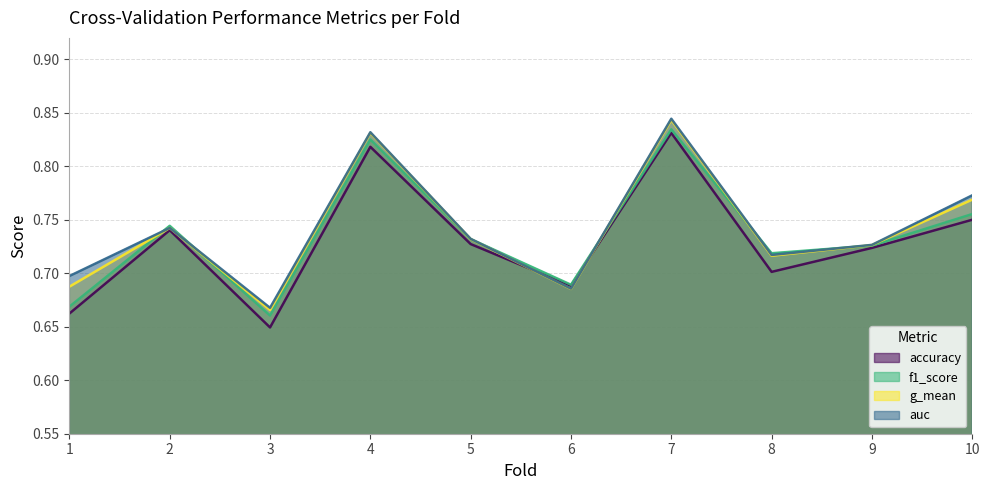

At how many categories does at least one series exceed 0?

10